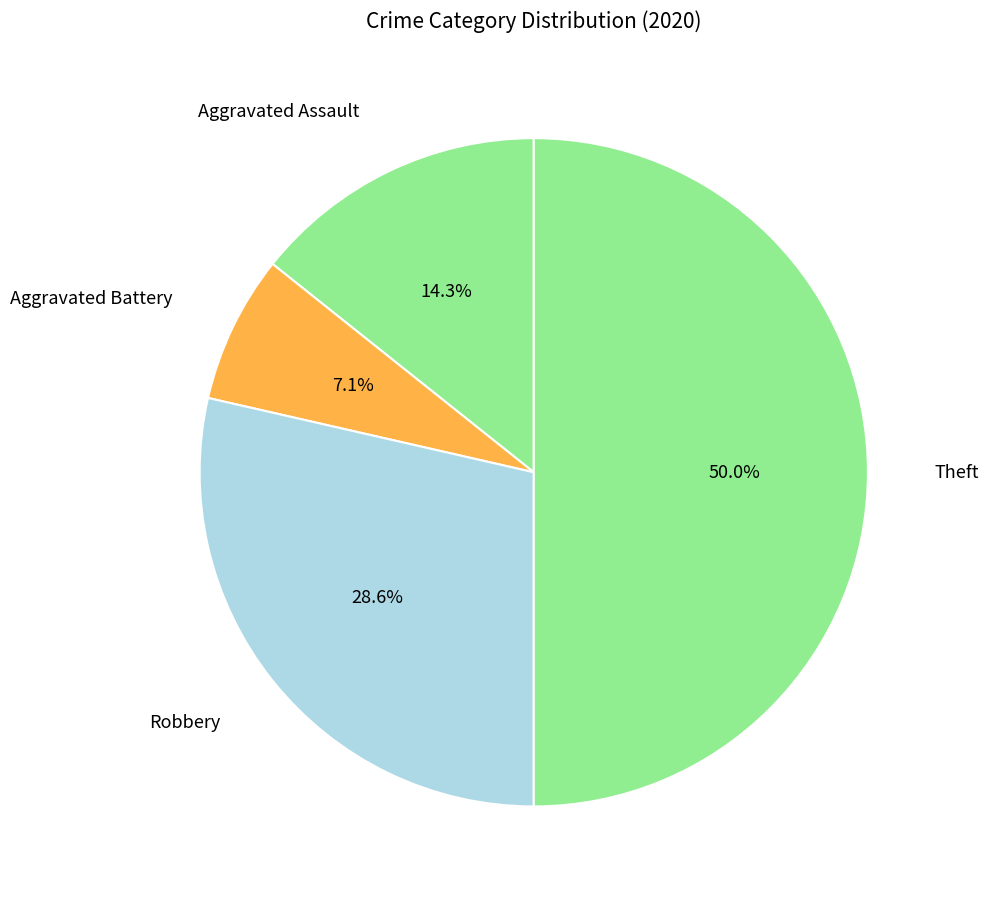

Count the number of slices in the pie.

4